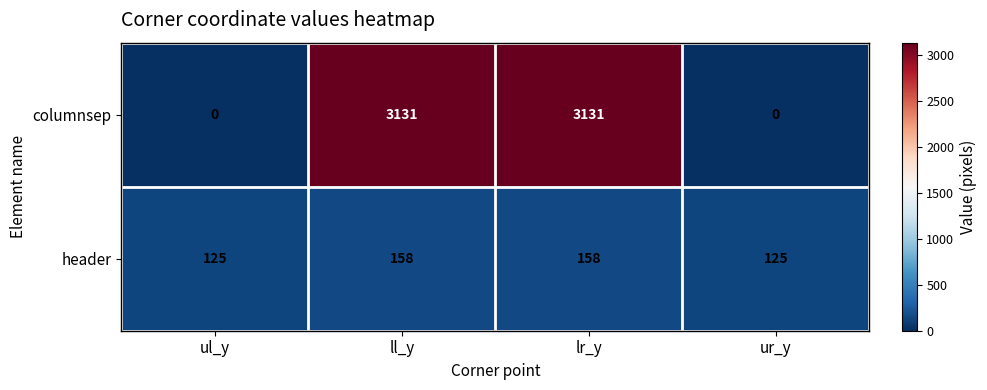

At how many categories does at least one series exceed 1094?

2